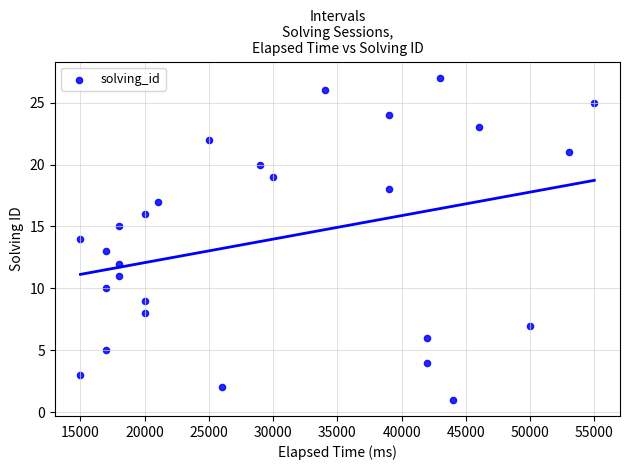

What is the range of Y values (max minus min)?

26